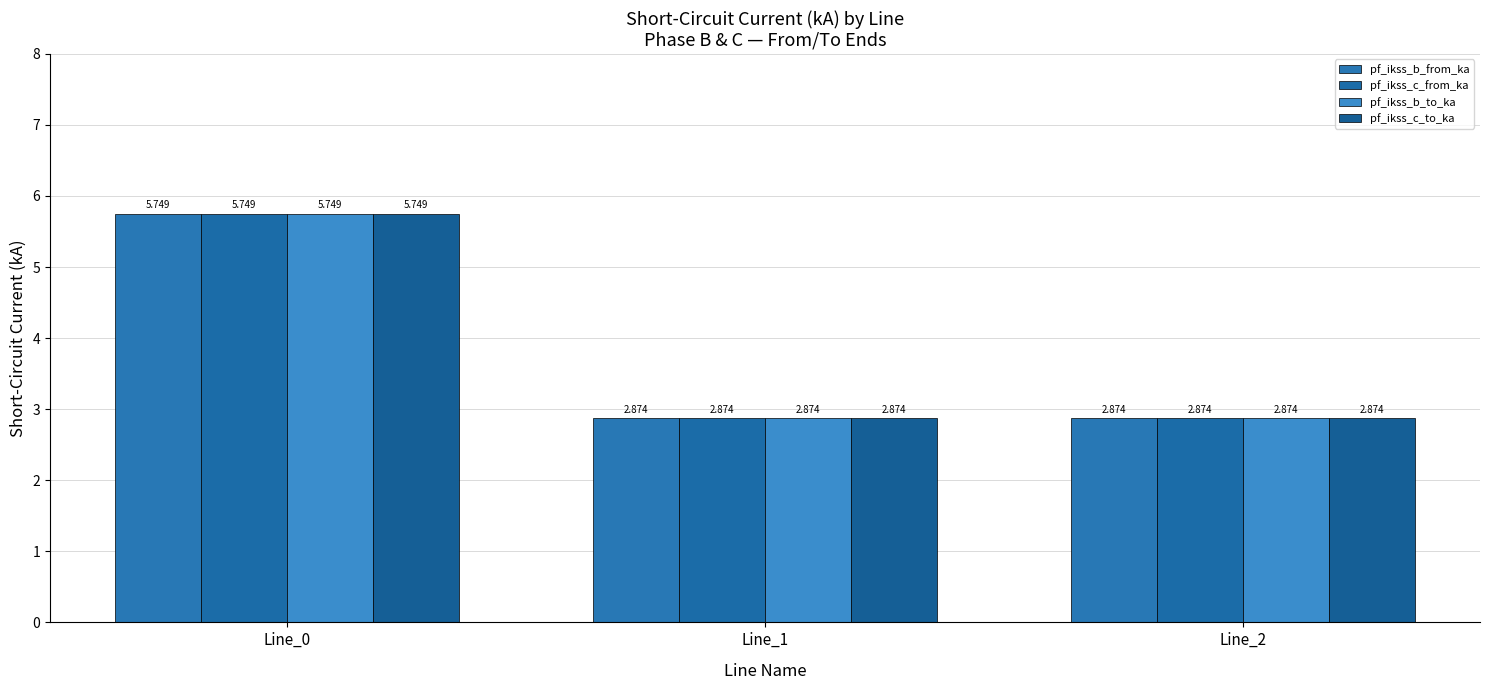

Is it true that pf_ikss_b_to_ka equals 5.7 at Line_0?

True